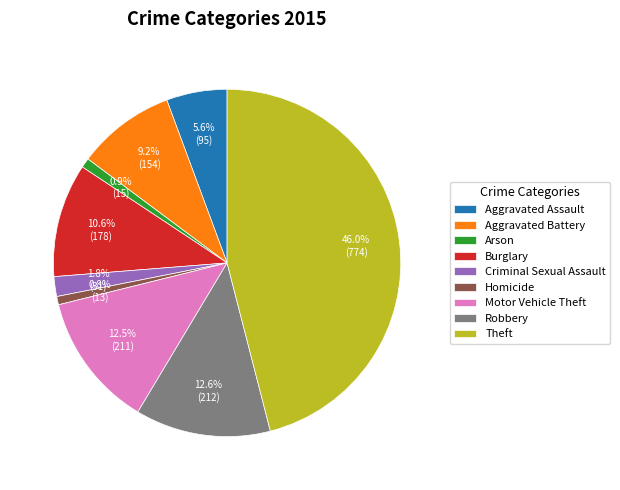

How many segments does this pie chart have?

9